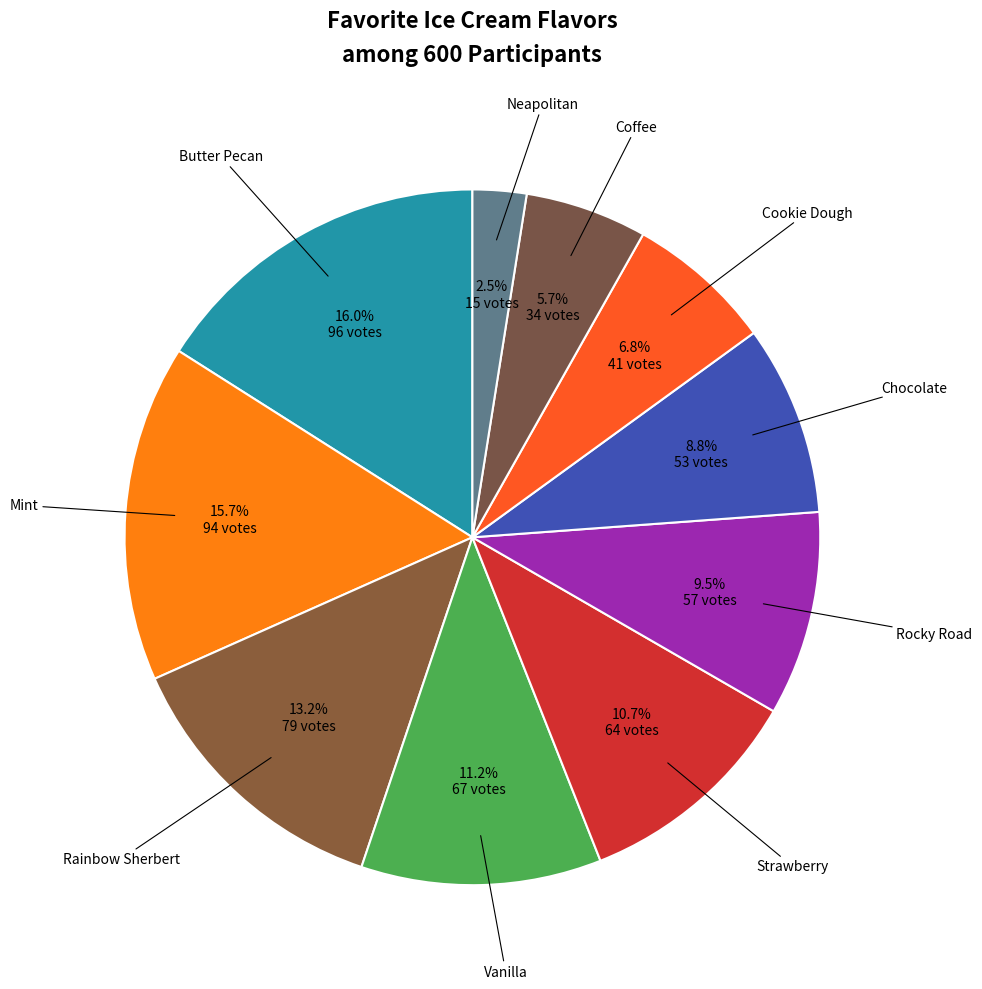

Count the number of slices in the pie.

10